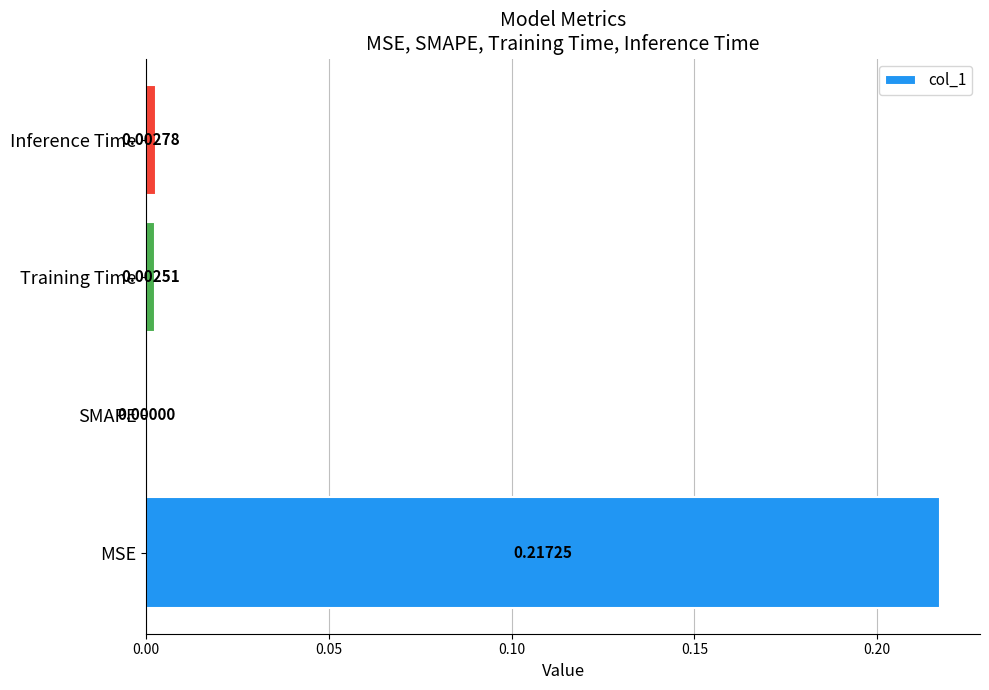

Which category has the highest value across all series?

MSE